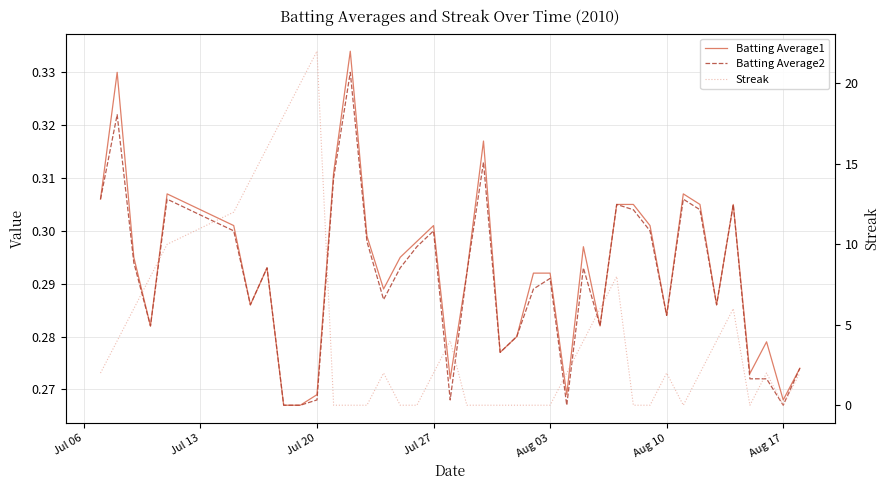

The Streak series shows 6.1 at 18. True or false?

False